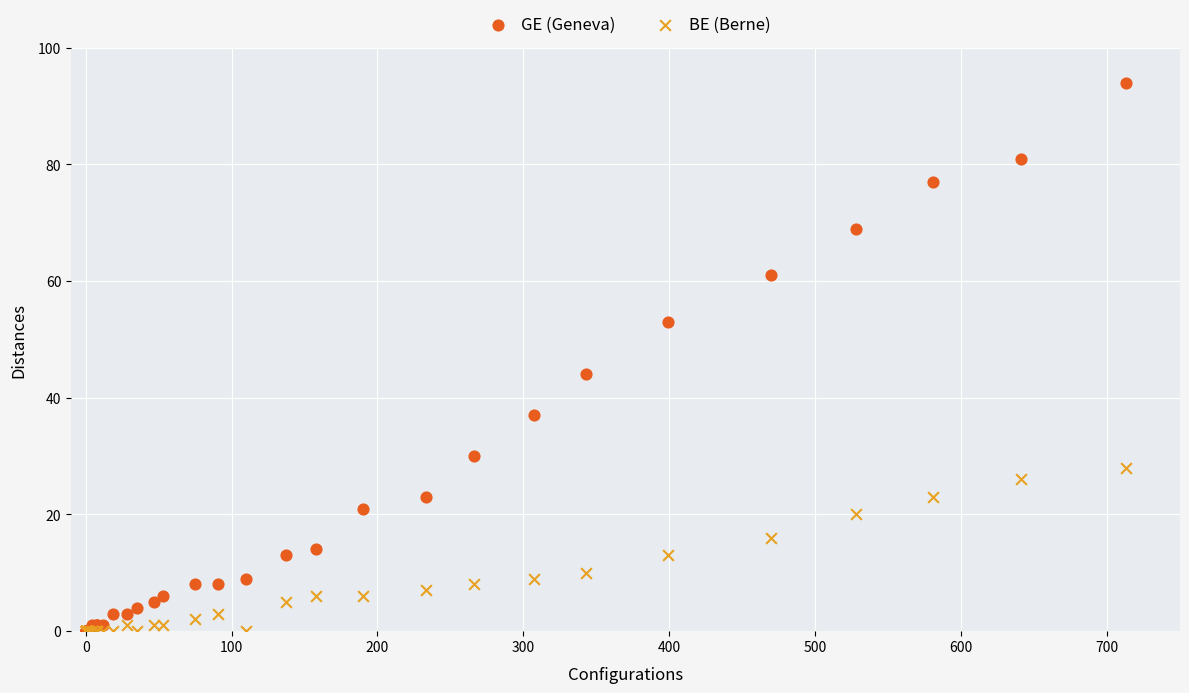

In the GE (Geneva) series, what Y value is closest to 47?

44